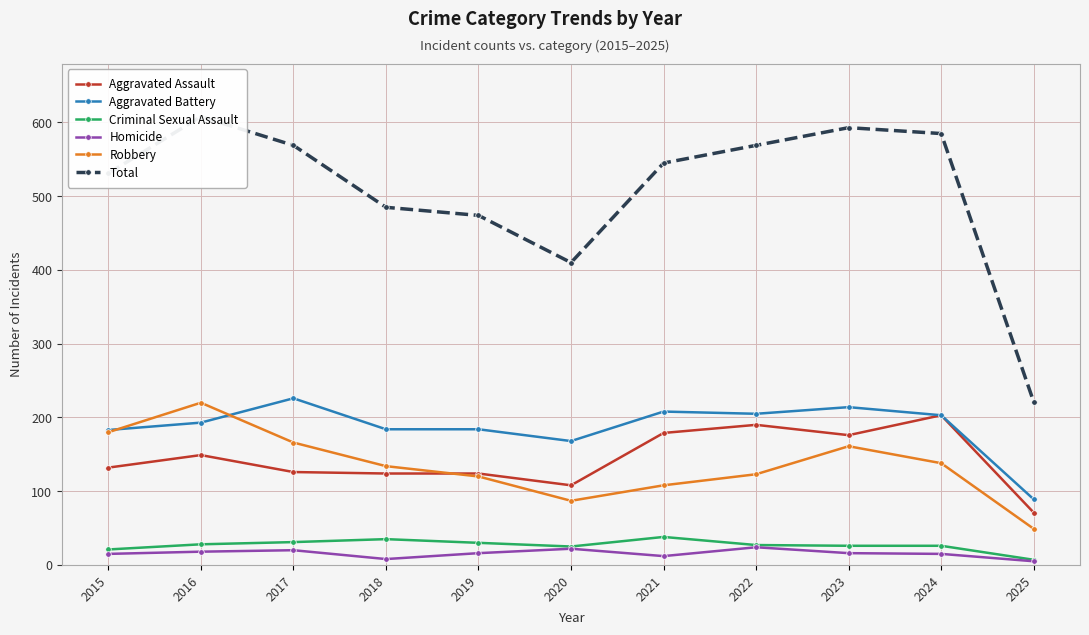

What is the average value of the Total series?

508